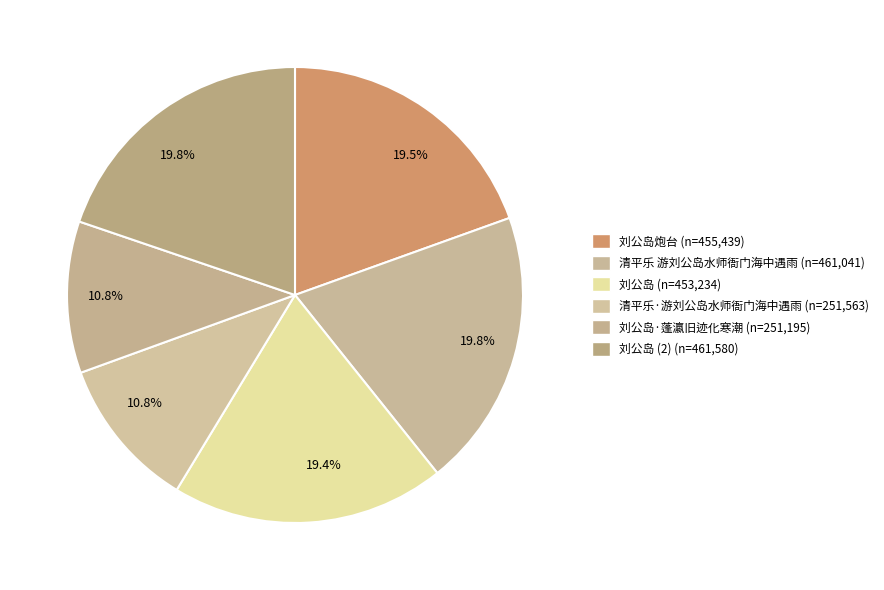

Rank the categories by value from highest to lowest.

刘公岛, 清平乐 游刘公岛水师衙门海中遇雨, 刘公岛炮台, 刘公岛, 清平乐·游刘公岛水师衙门海中遇雨, 刘公岛·蓬瀛旧迹化寒潮